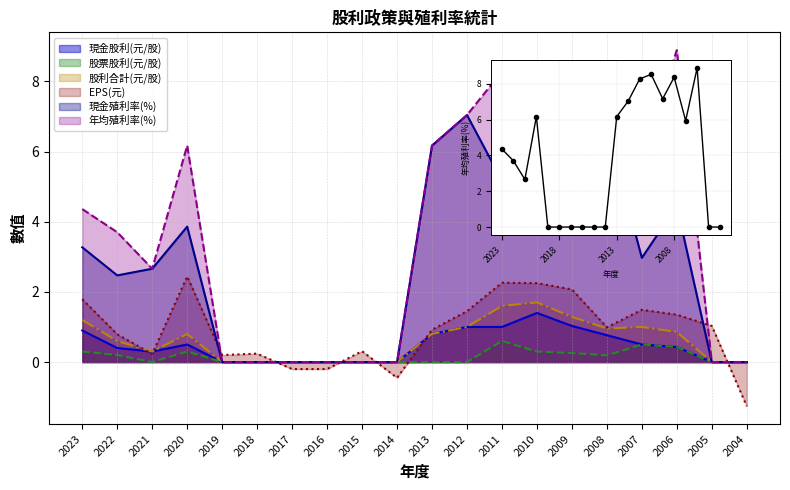

Which has a higher value, 2007 or 2004?

2007